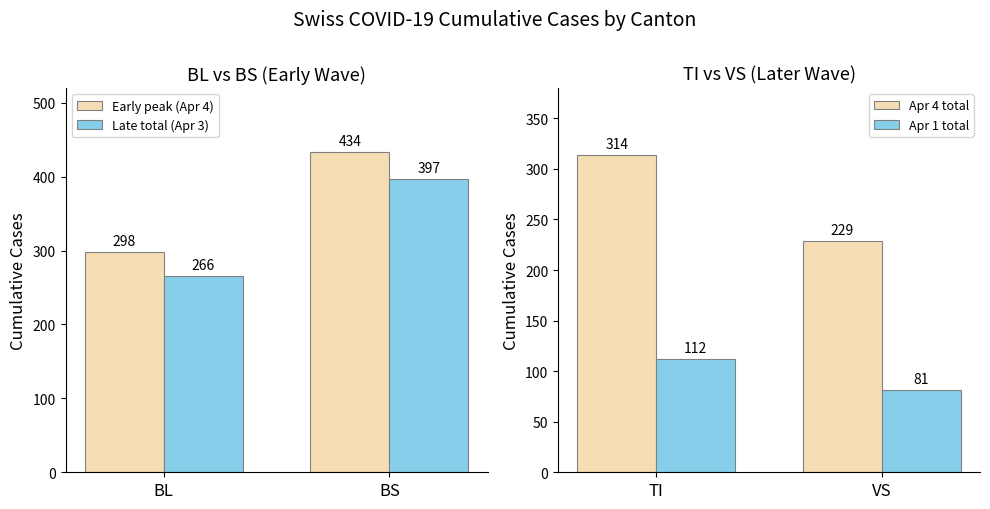

Reading left to right, list all the values displayed in this chart.

Early peak (Apr 4): BL=298	BS=434
Late total (Apr 3): BL=266	BS=397
Apr 4 total: TI=314	VS=229
Apr 1 total: TI=112	VS=81